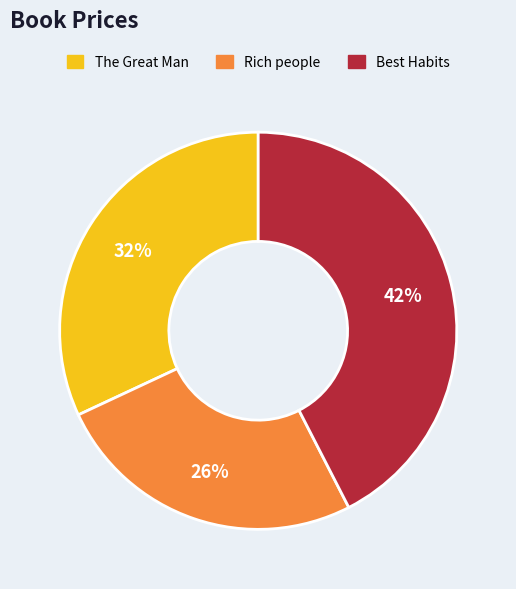

To the nearest percent, what is the combined percentage of Rich people and The Great Man?

58%